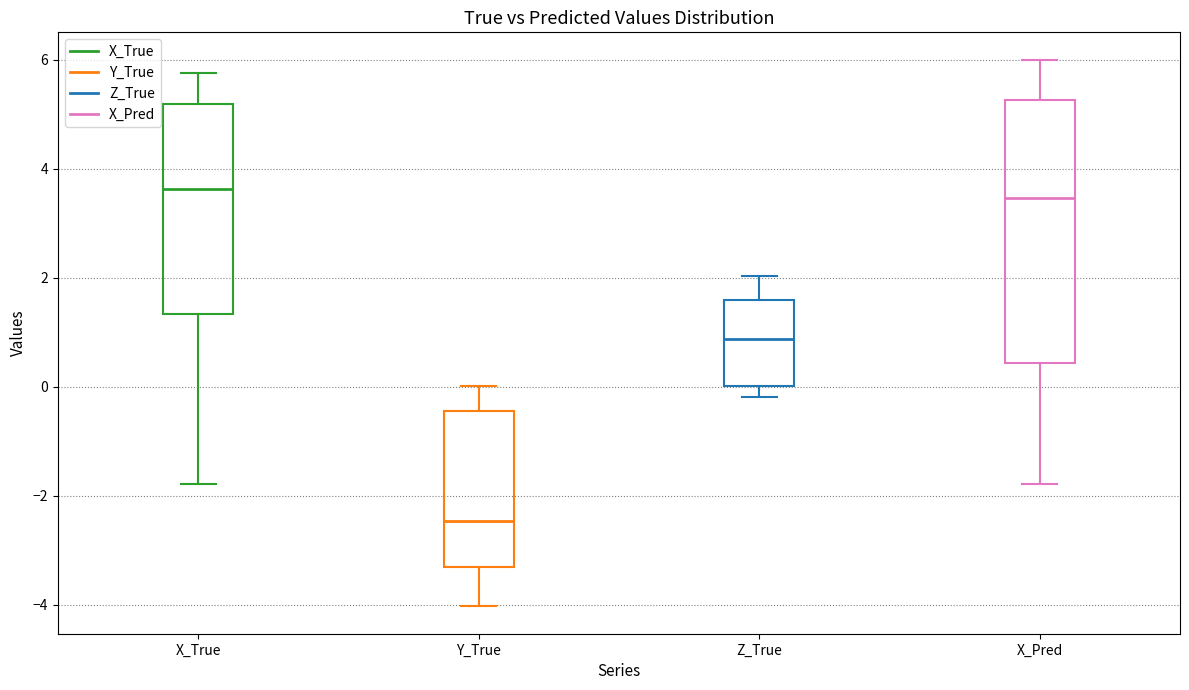

Reading left to right, read every box against the y-axis: the position of its median line, the range the box covers, and the ends of its whiskers. The values are not printed on the chart, so give them approximately, as read against the axis.

X_True: median 3.6, box 1.4 to 5.2, whiskers -1.8 to 5.8
Y_True: median -2.4, box -3.4 to -0.4, whiskers -4.0 to 0.0
Z_True: median 0.8, box 0.0 to 1.6, whiskers -0.2 to 2.0
X_Pred: median 3.4, box 0.4 to 5.2, whiskers -1.8 to 6.0